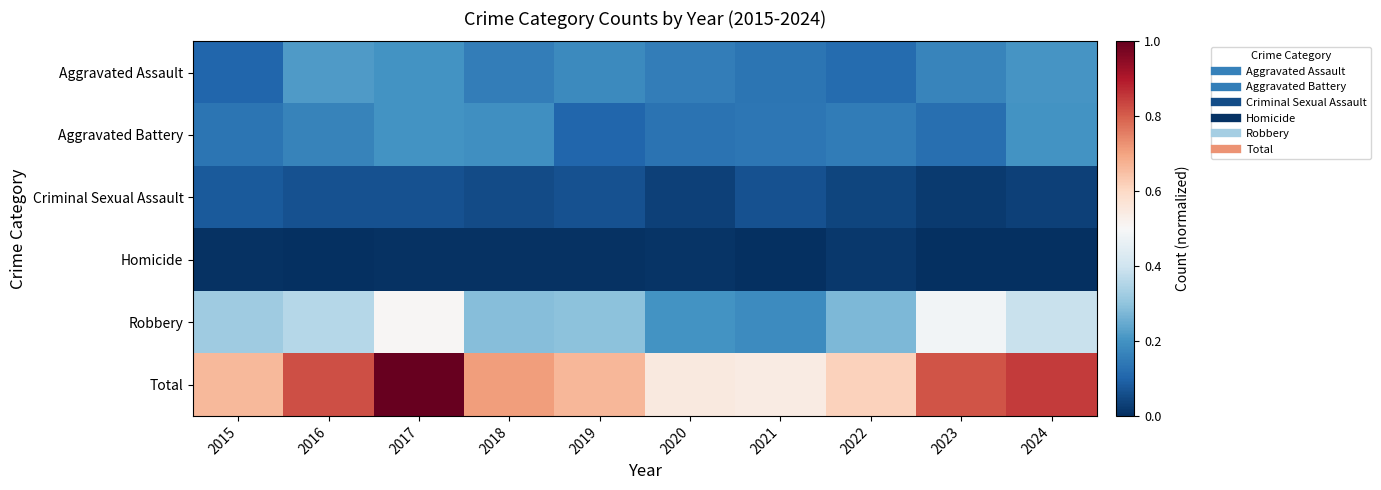

Between 2016 and 2020, which series saw the biggest shift?

Total